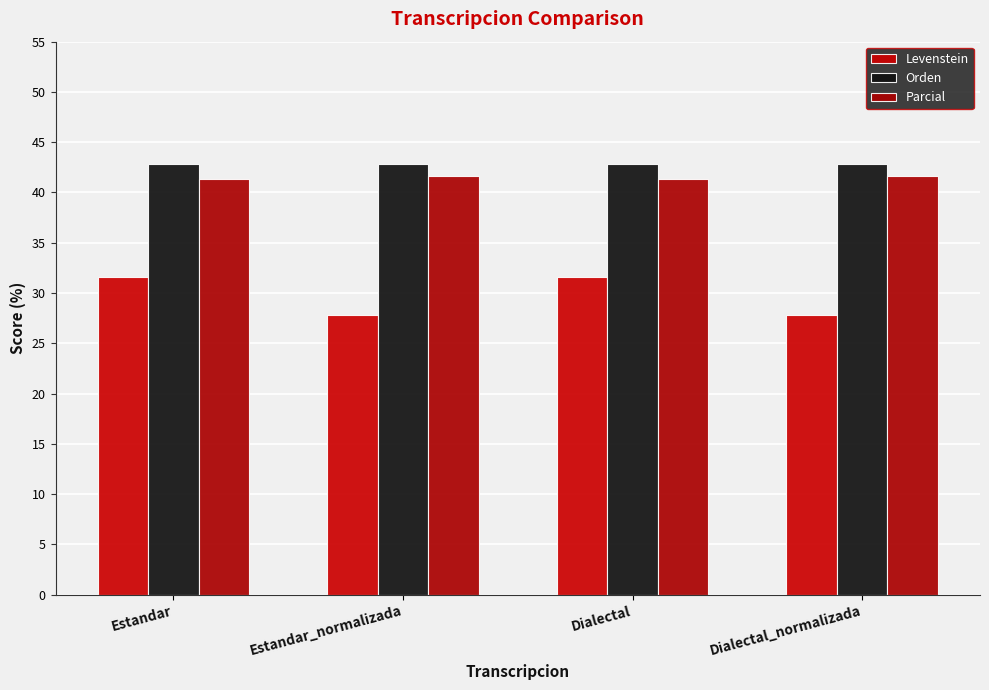

What is the difference between the Parcial values at Estandar_normalizada and Estandar?

0.3